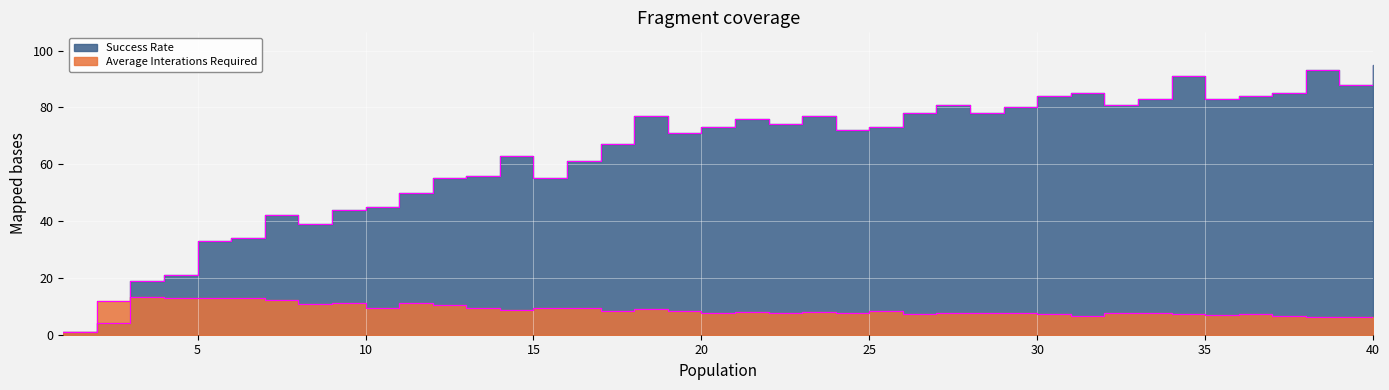

What is the sum of all Average Interations Required values?

345.1